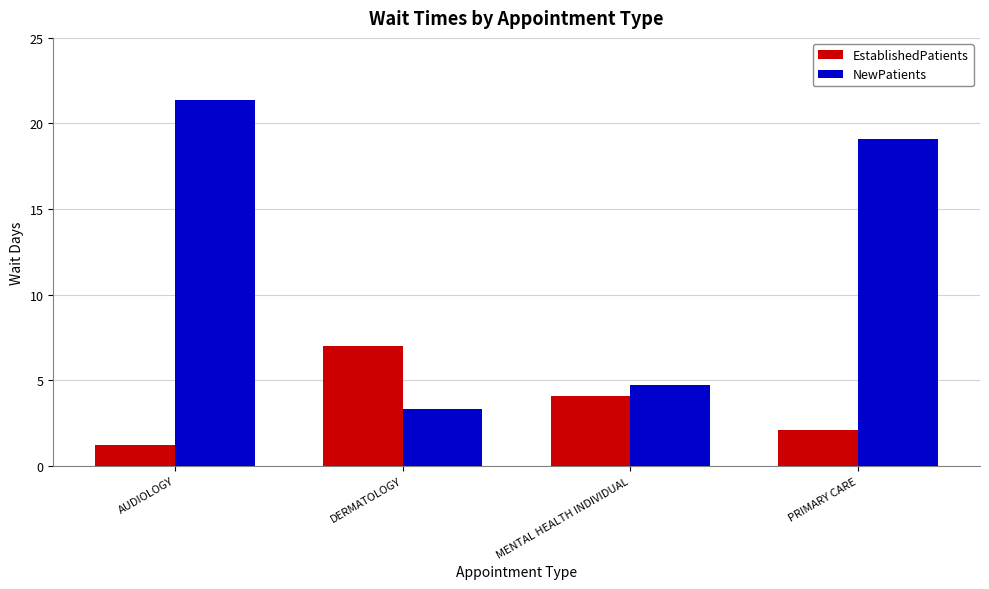

At which category does the chart reach its peak across all series?

AUDIOLOGY